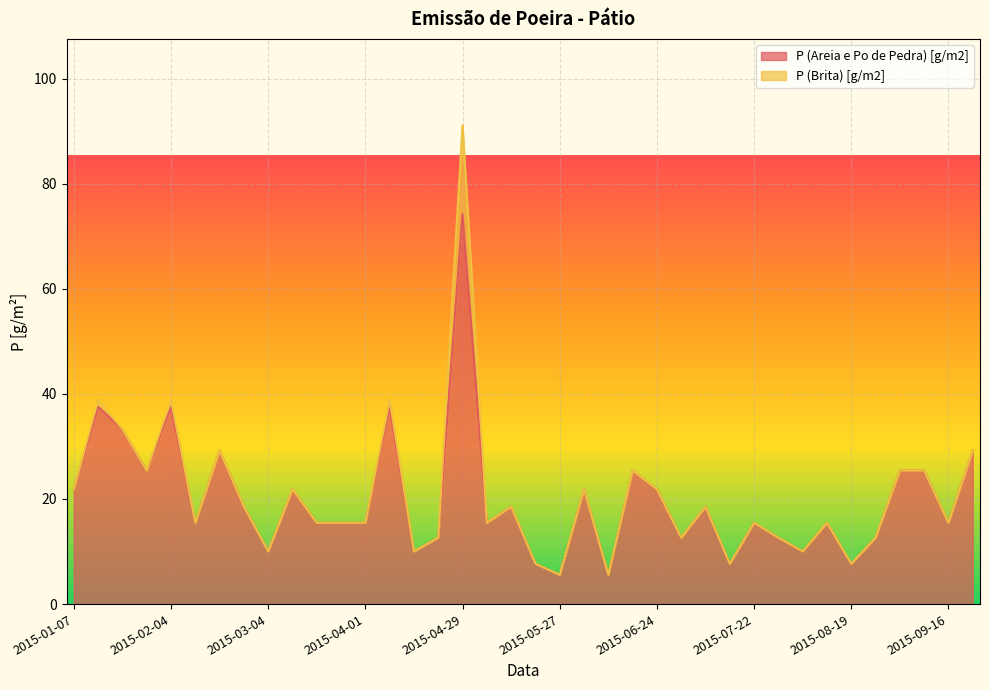

How many lines are shown in the chart?

2